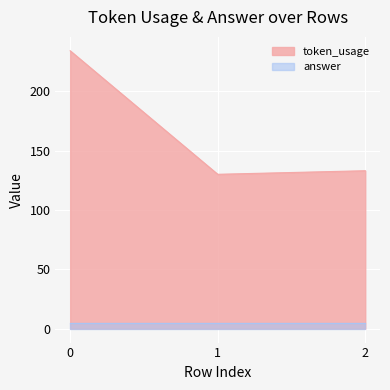

List the labels in order of value, smallest first.

1, 2, 0